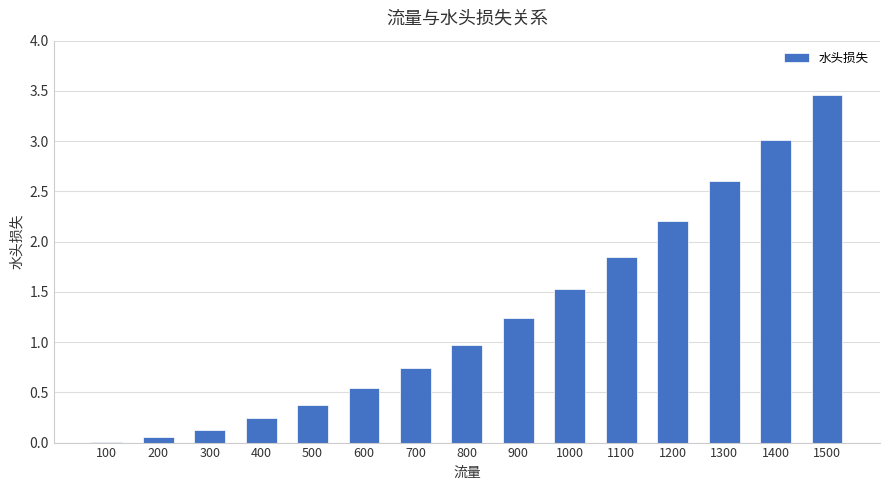

What is the change in value from 700 to 800?

+0.2